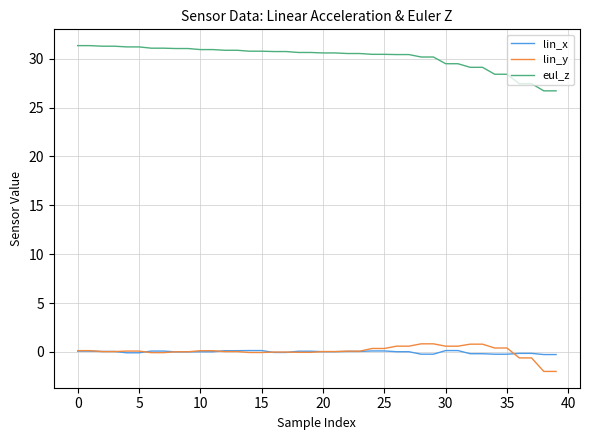

At how many categories does at least one series exceed 0?

40